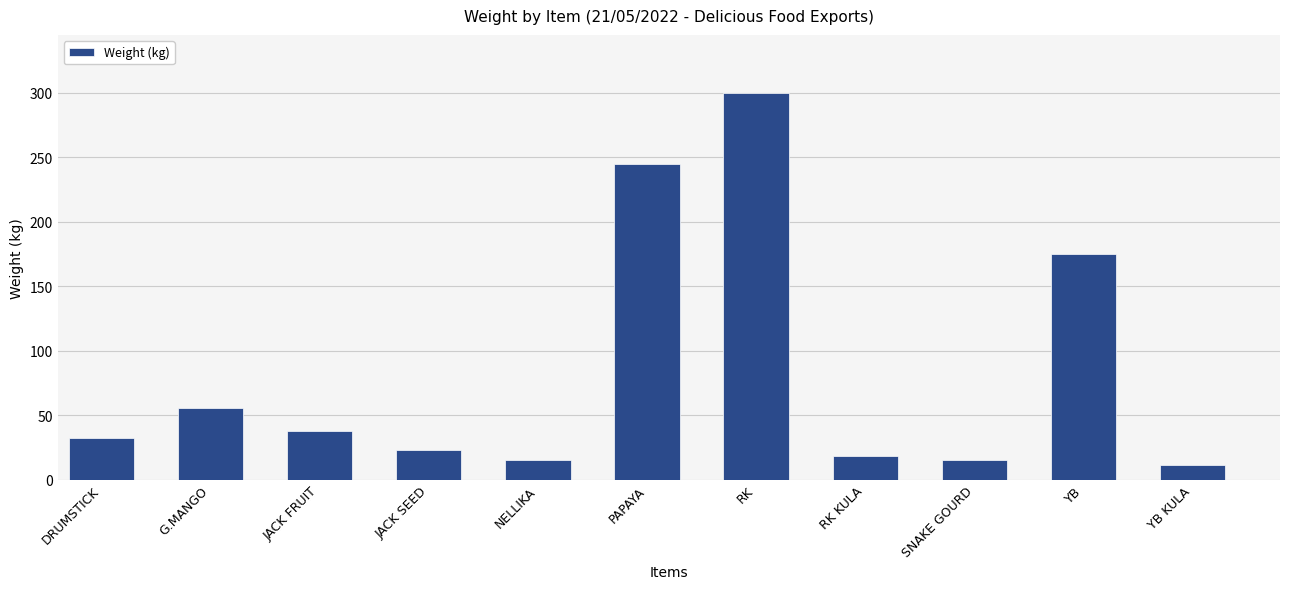

Reading right to left, what are all the values shown in this chart?

YB KULA=11.5	YB=175.0	SNAKE GOURD=15.0	RK KULA=18.3	RK=300.0	PAPAYA=245.0	NELLIKA=15.0	JACK SEED=23.0	JACK FRUIT=38.1	G.MANGO=55.2	DRUMSTICK=32.2